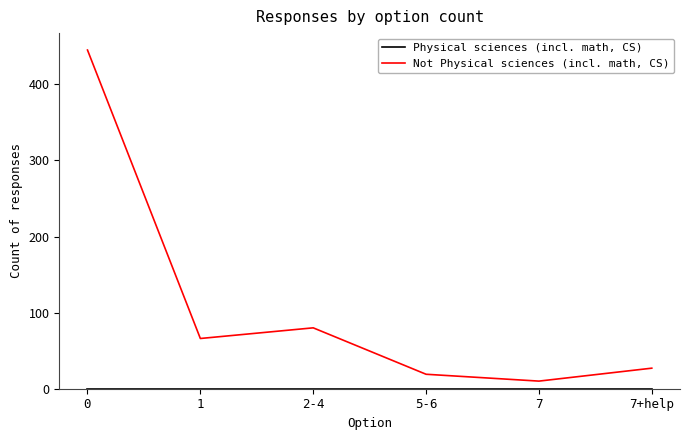

Is this an area chart (filled region under the line)?

No